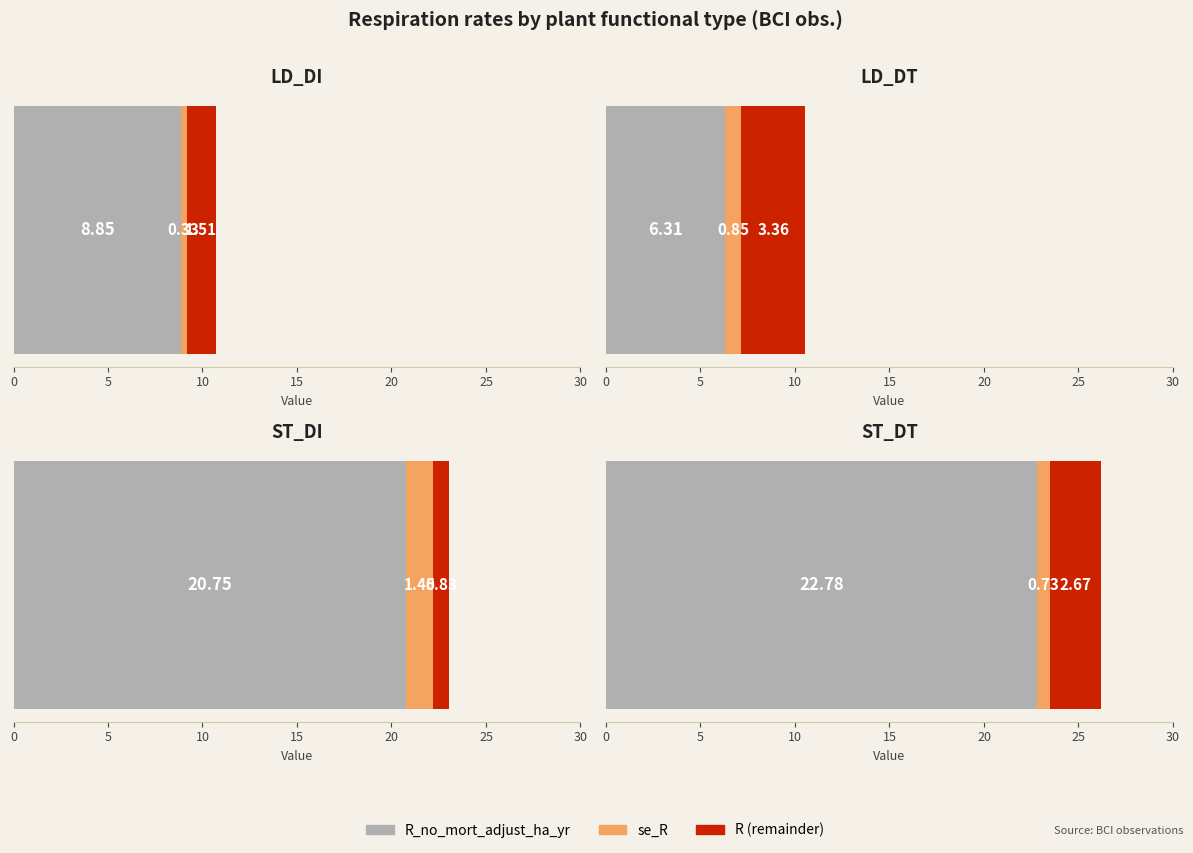

How many series are shown in this chart?

3